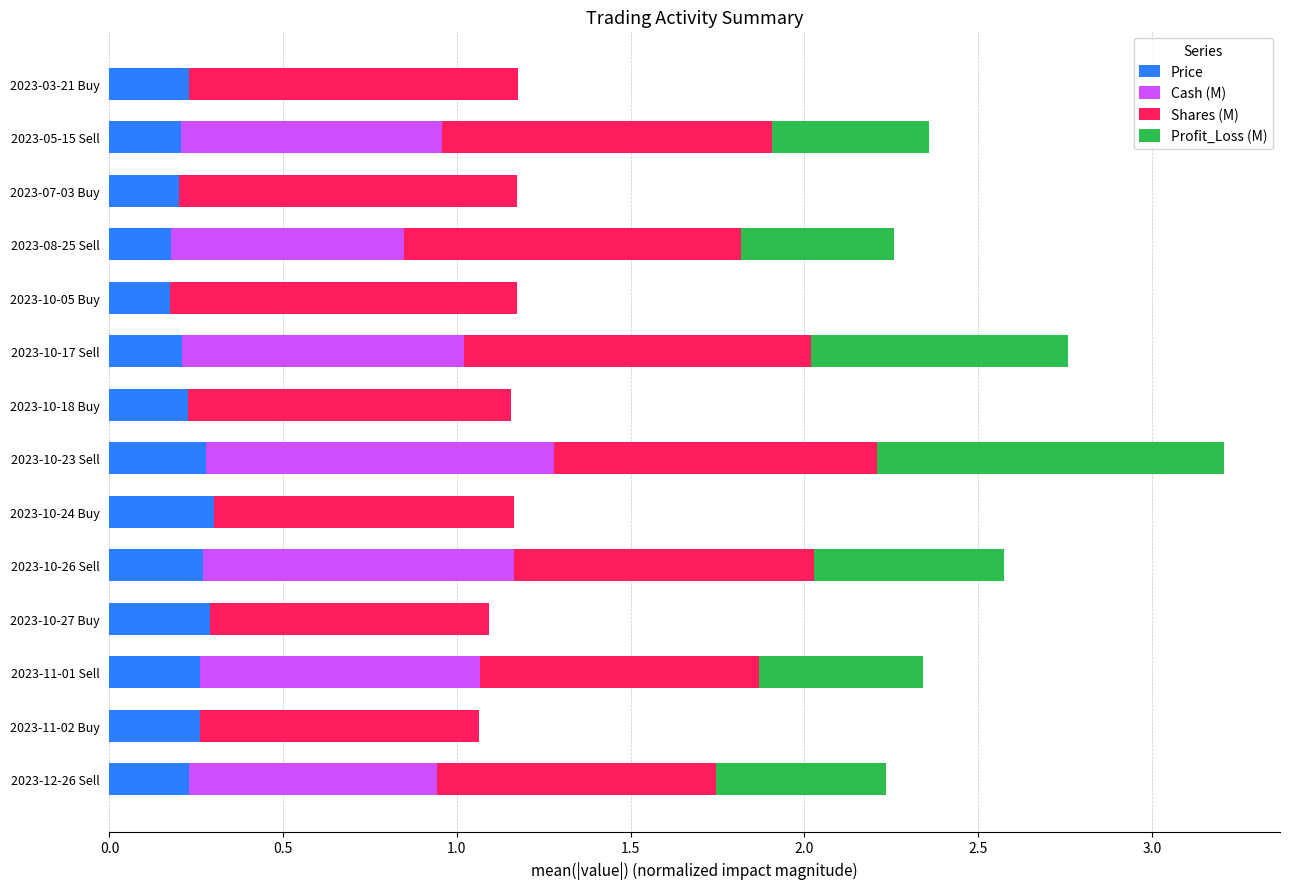

Is it true that Price equals 0.2 at 2023-10-18 Buy?

True